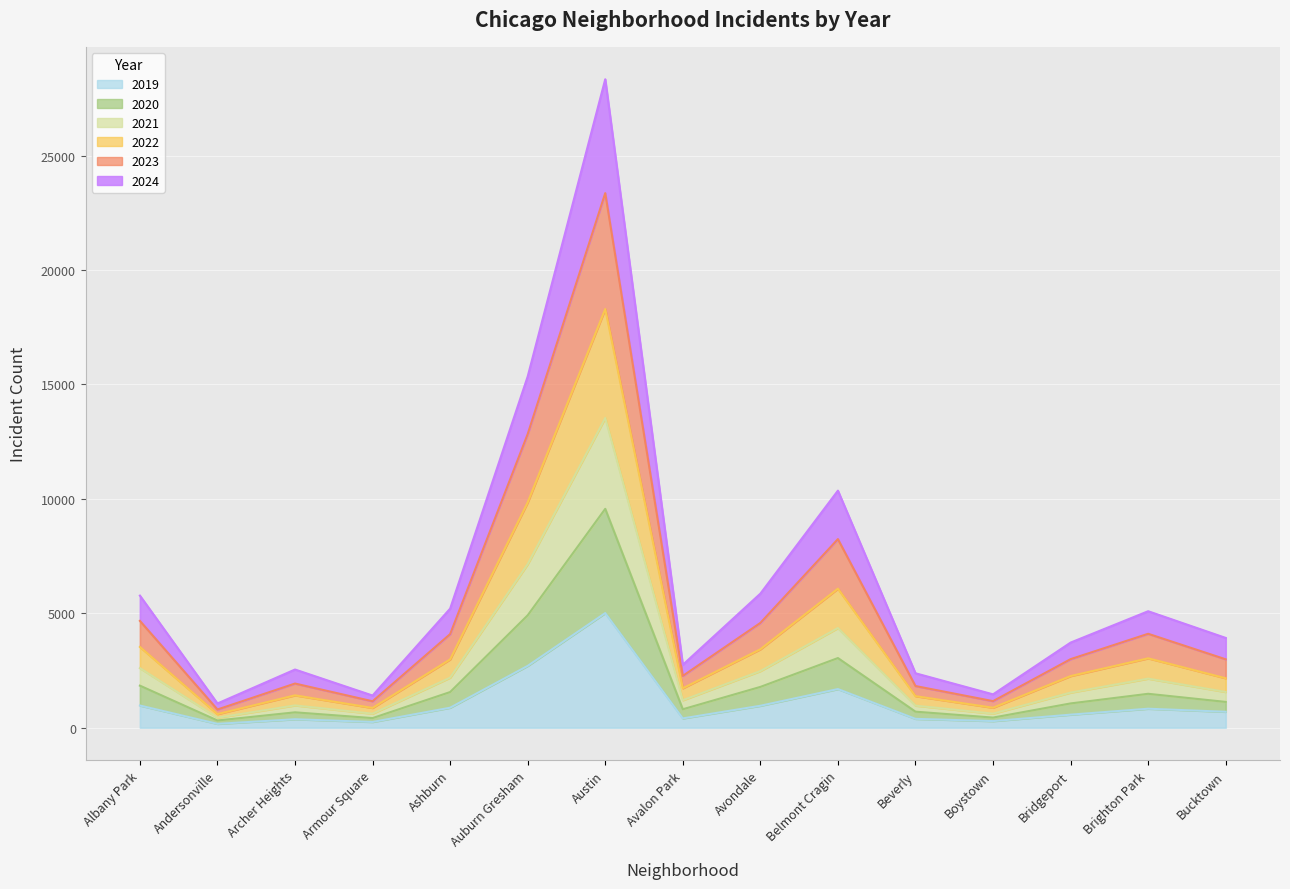

At which category is the sum across all series the highest?

Austin